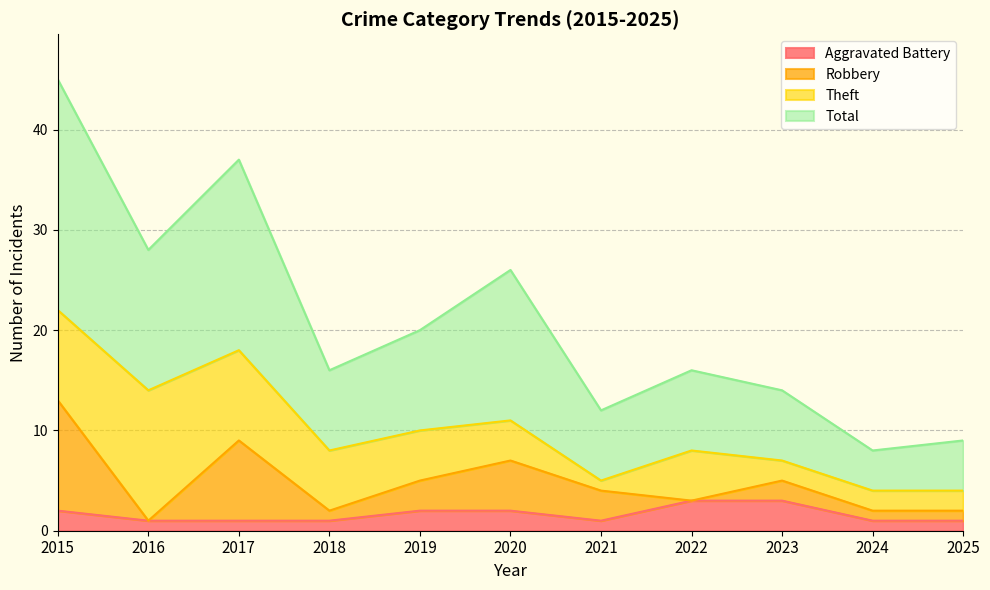

At which category does Aggravated Battery reach its first local valley?

2021